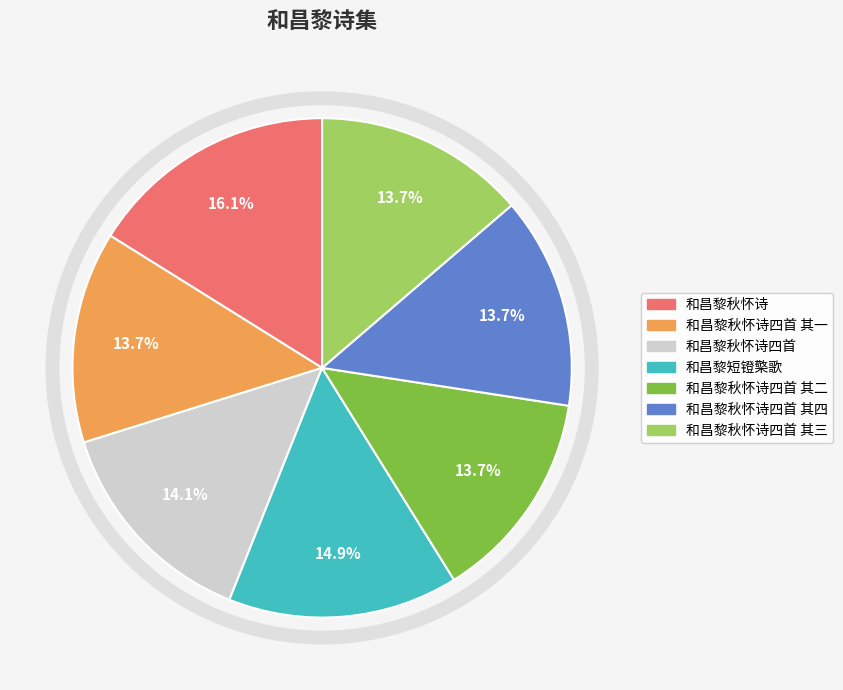

Is there a majority slice in this chart?

No